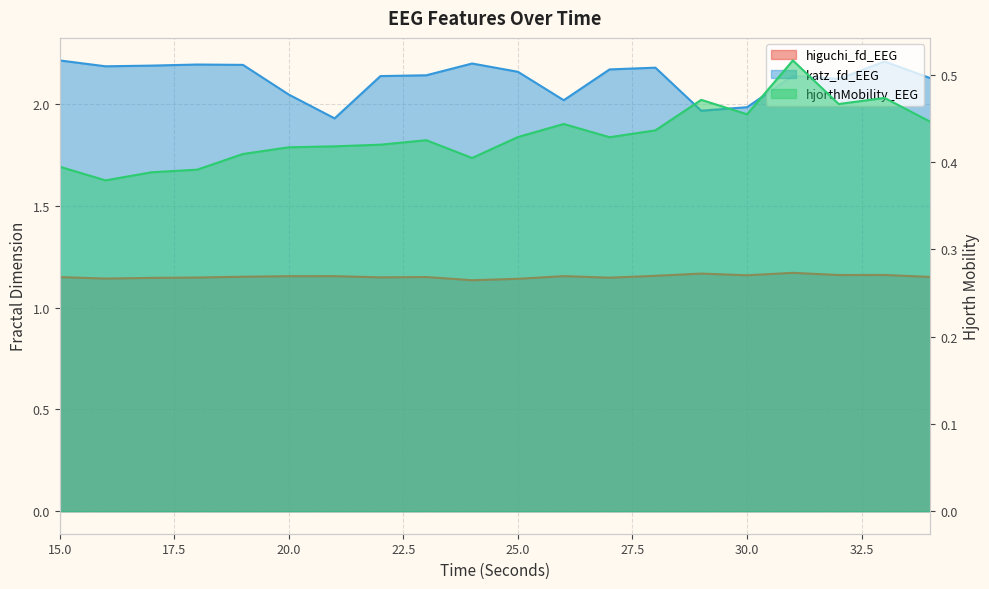

How many interior local valleys does the katz_fd_EEG series have?

5